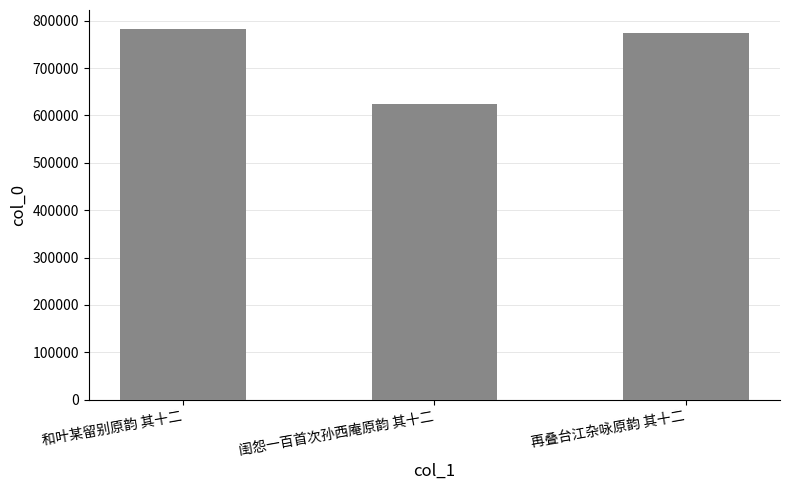

Rank the categories by value from lowest to highest.

闺怨一百首次孙西庵原韵 其十二, 再叠台江杂咏原韵 其十二, 和叶某留别原韵 其十二